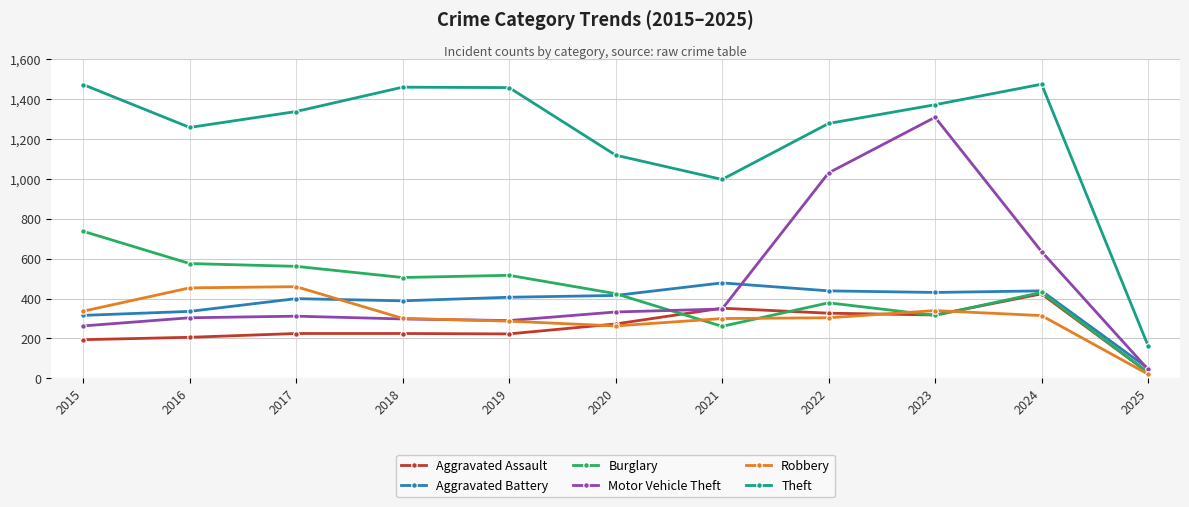

What is the difference between the Burglary values at 2024 and 2018?

75